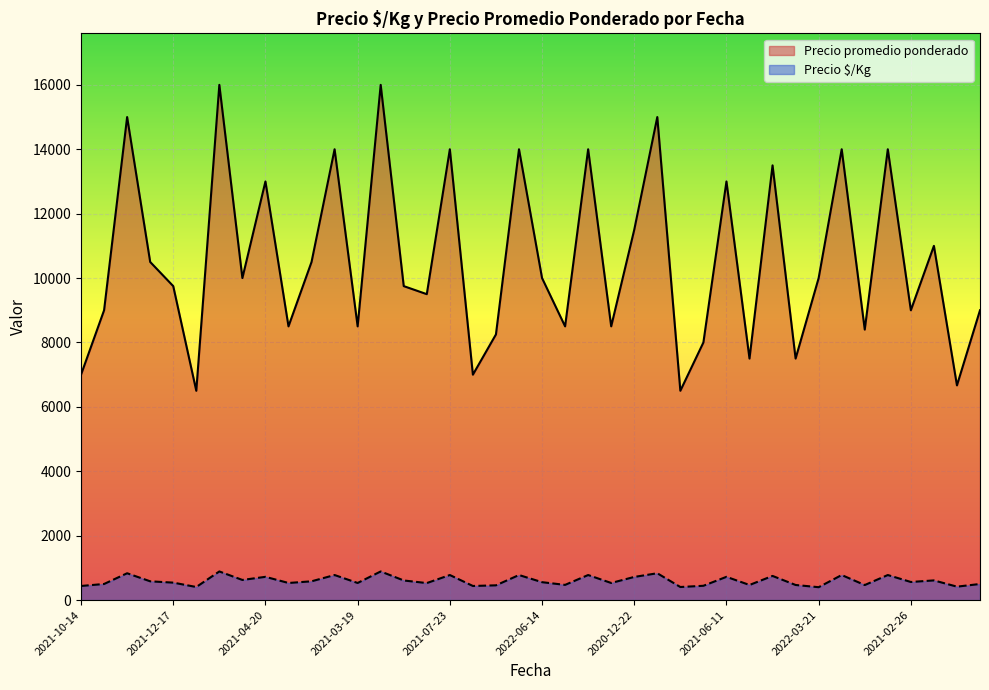

What is the total value across all series at 2022-03-21?

10400